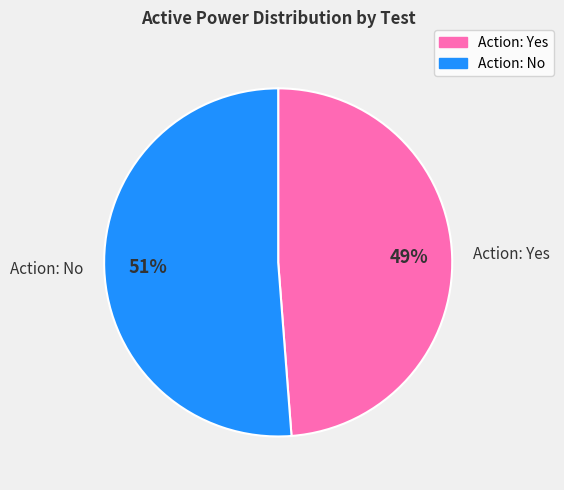

To the nearest percent, what is the difference between the largest and smallest slice percentages?

2%